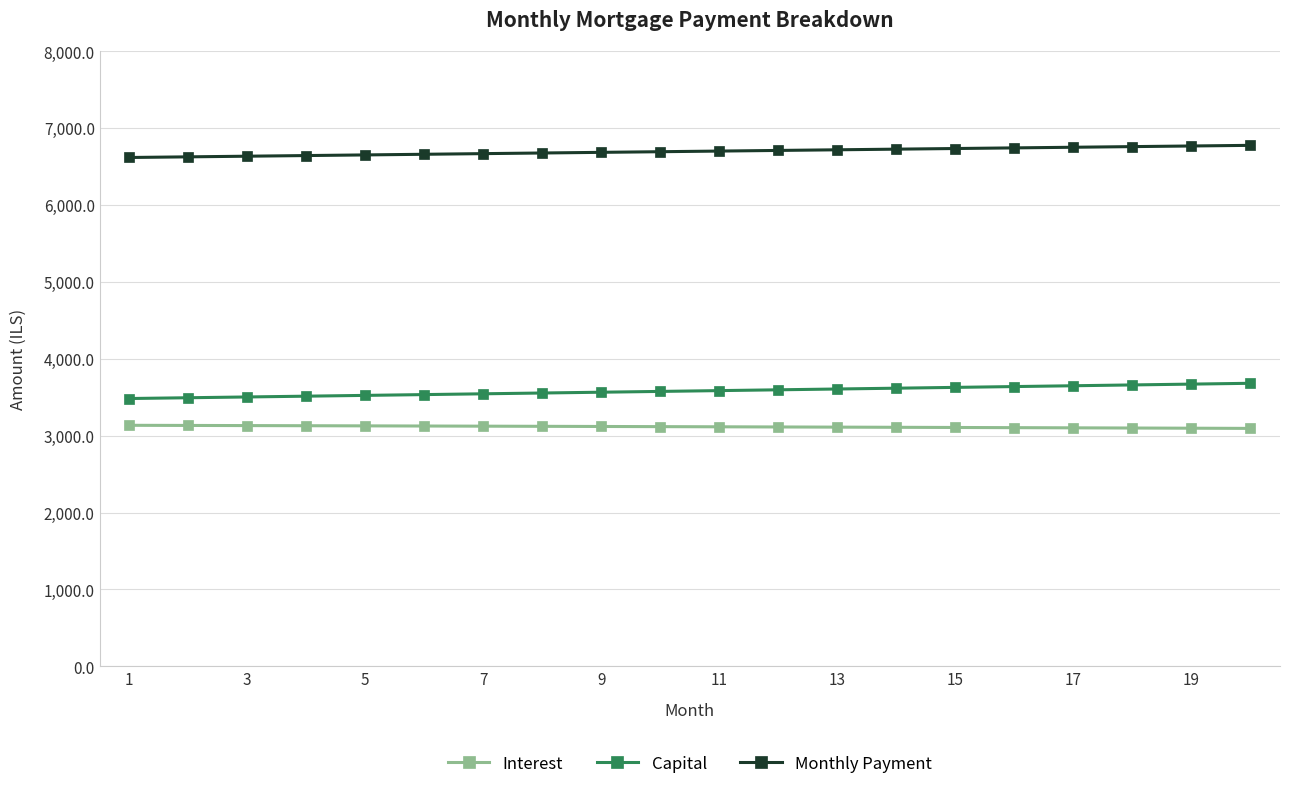

What is the sum of all Interest values?

62302.3